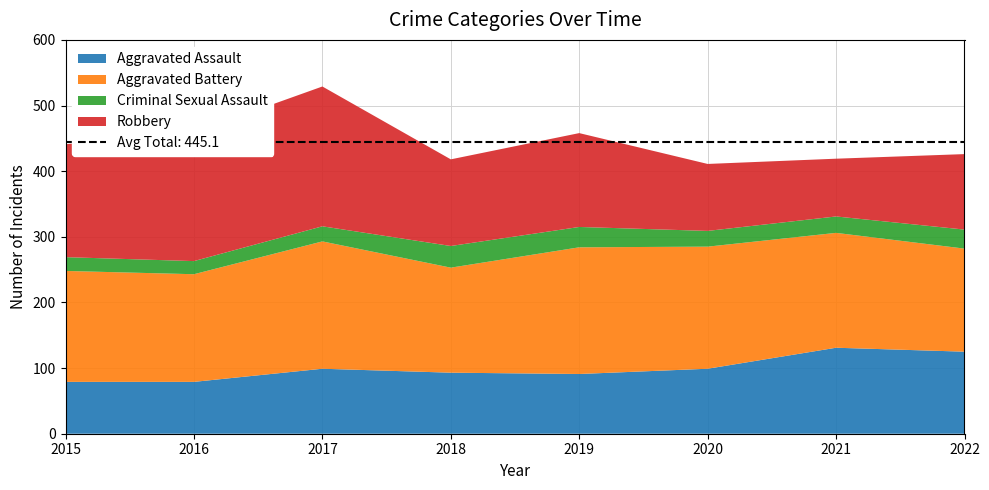

Reading left to right, what are all the values shown in this chart?

Aggravated Assault: 79	79	99	93	91	99	131	125
Aggravated Battery: 169	164	194	160	193	186	175	157
Criminal Sexual Assault: 21	20	23	33	31	24	25	29
Robbery: 172	196	213	132	143	102	88	115